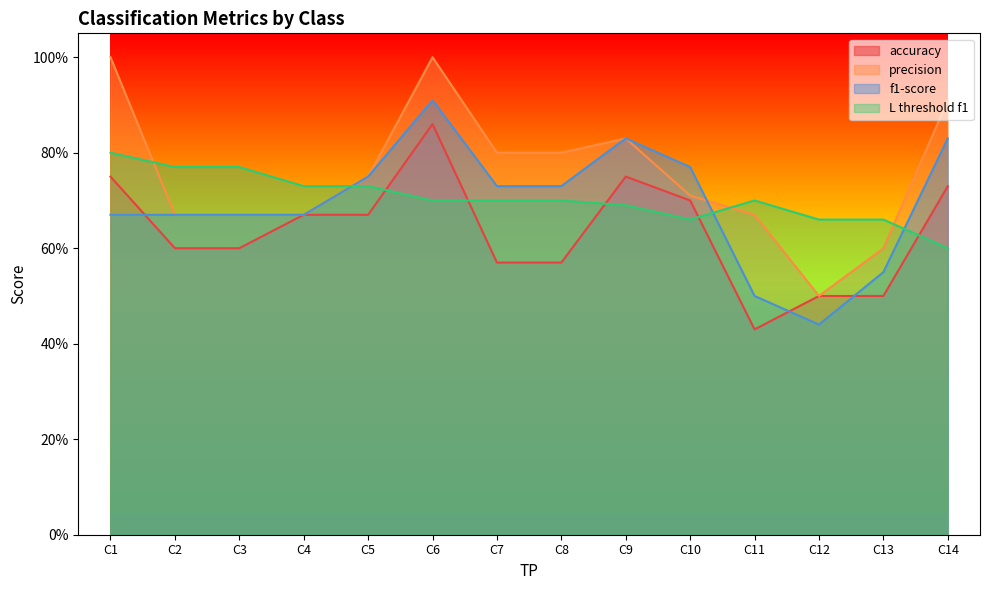

True or false: L threshold f1 and accuracy intersect in this chart.

True